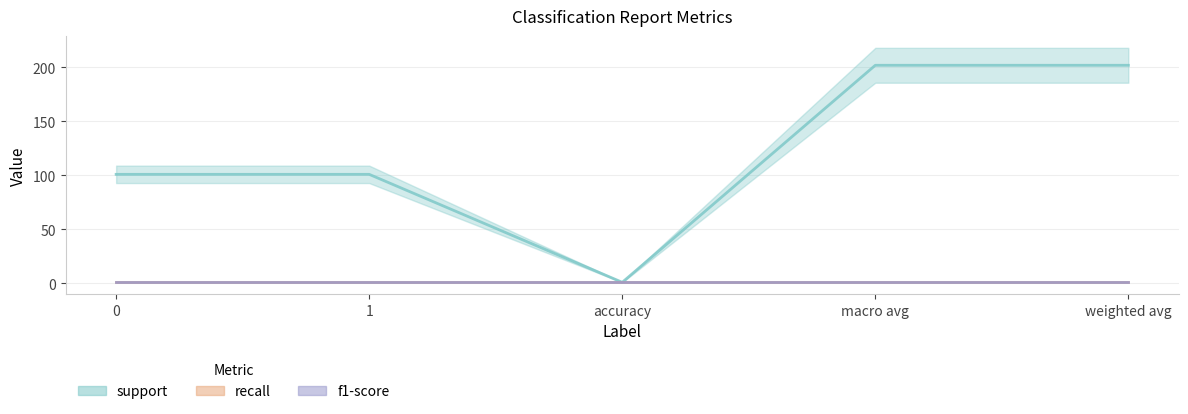

True or false: support has a value of 358 at weighted avg.

False